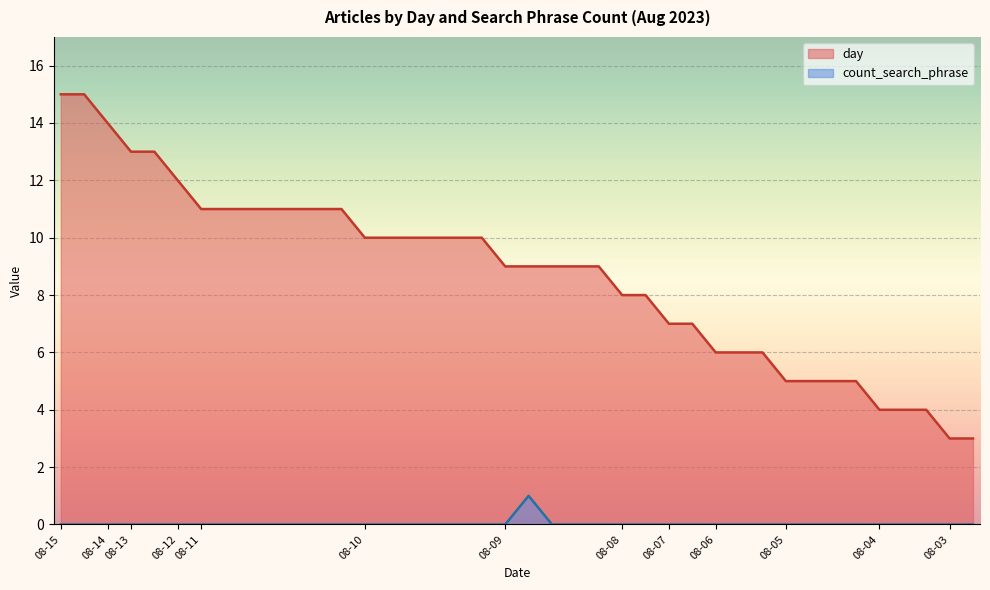

What are all the series names shown in the legend?

day, count_search_phrase